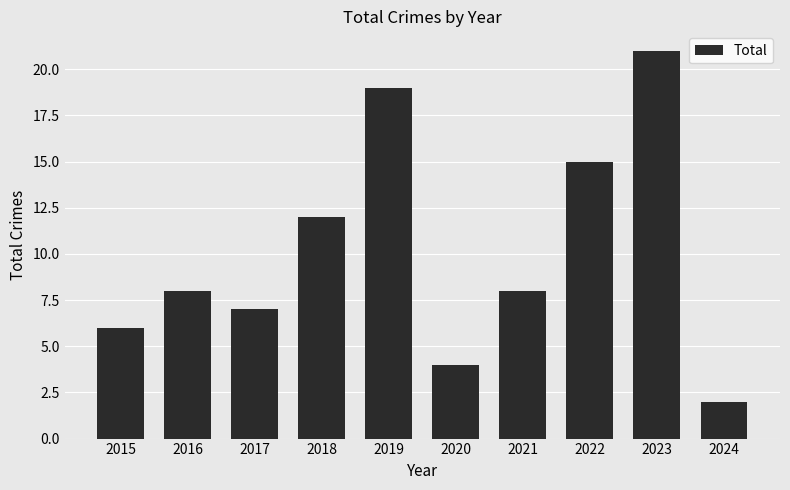

What is the difference between the second highest and second lowest values?

15